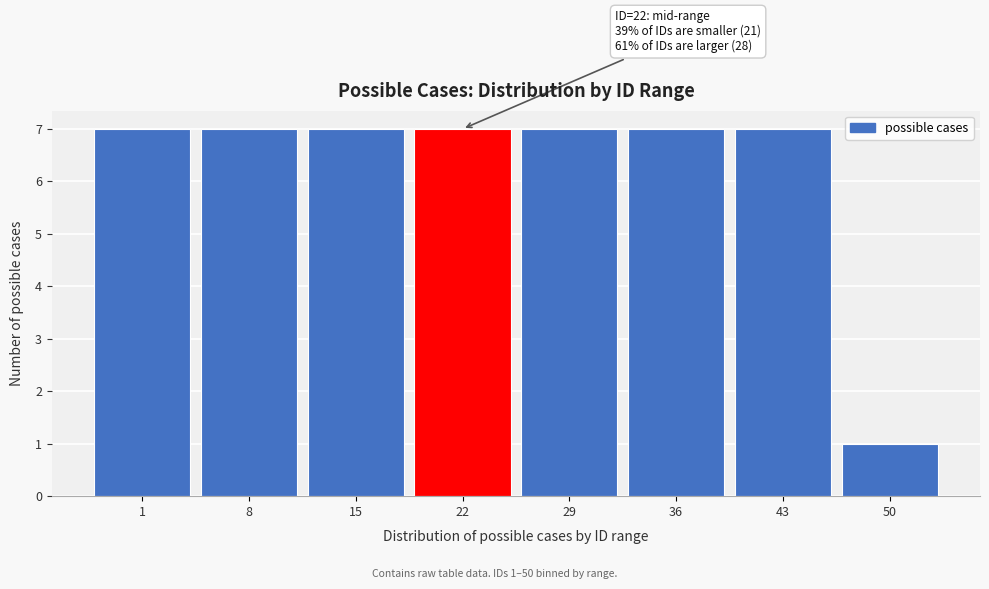

Reading left to right, list all the values displayed in this chart.

1=7	8=7	15=7	22=7	29=7	36=7	43=7	50=1